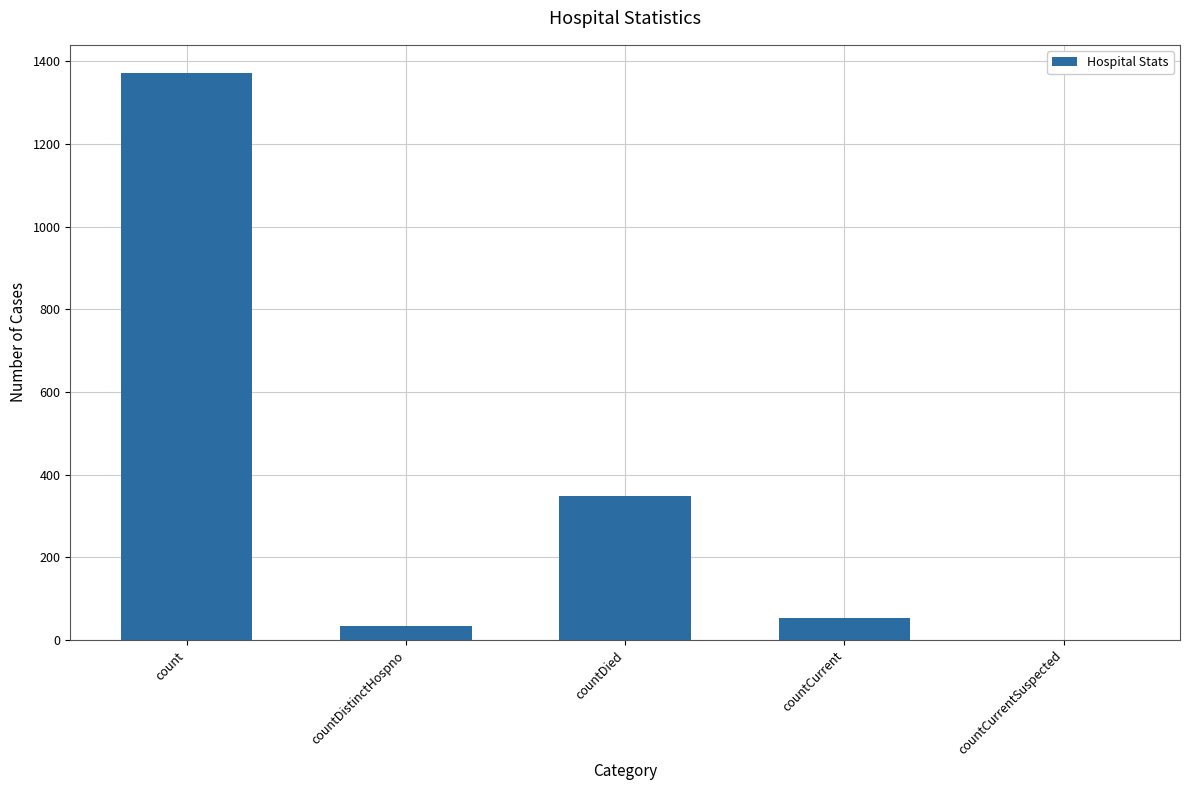

True or false: the data shows 349 at countDied.

True